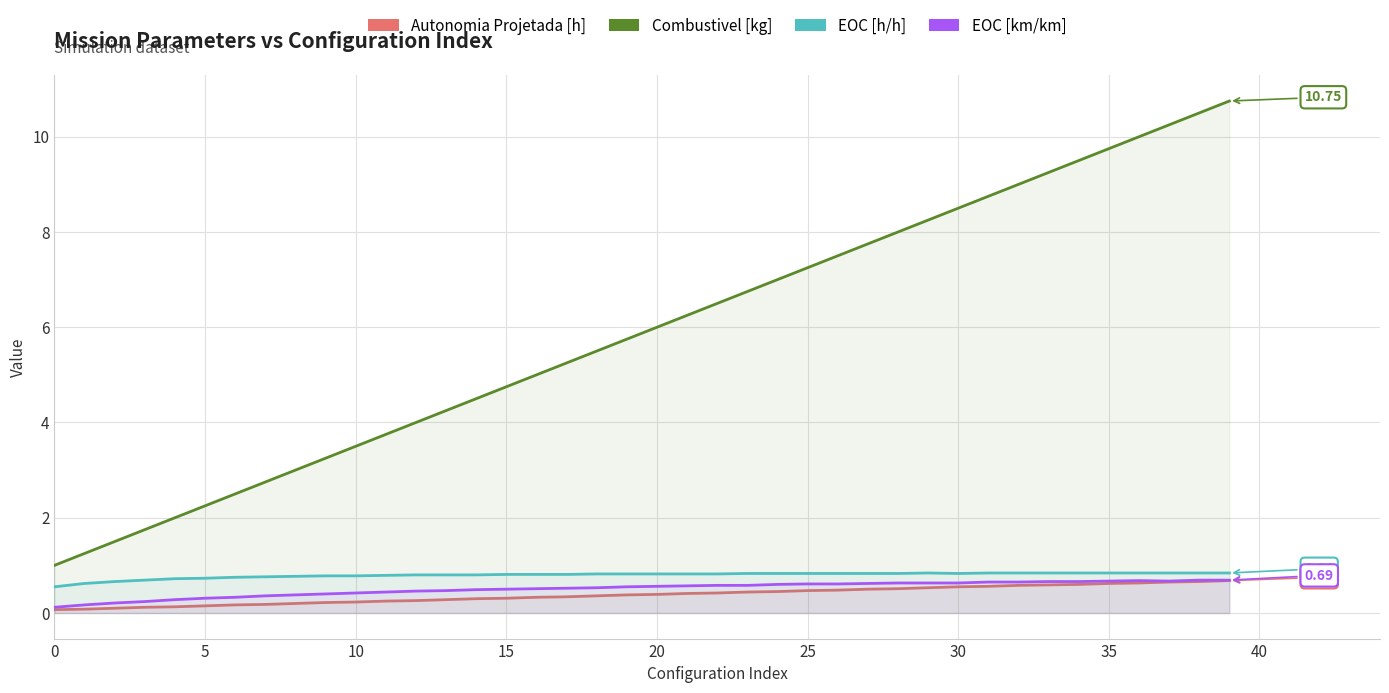

True or false: Combustivel [kg] and EOC [h/h] intersect in this chart.

False